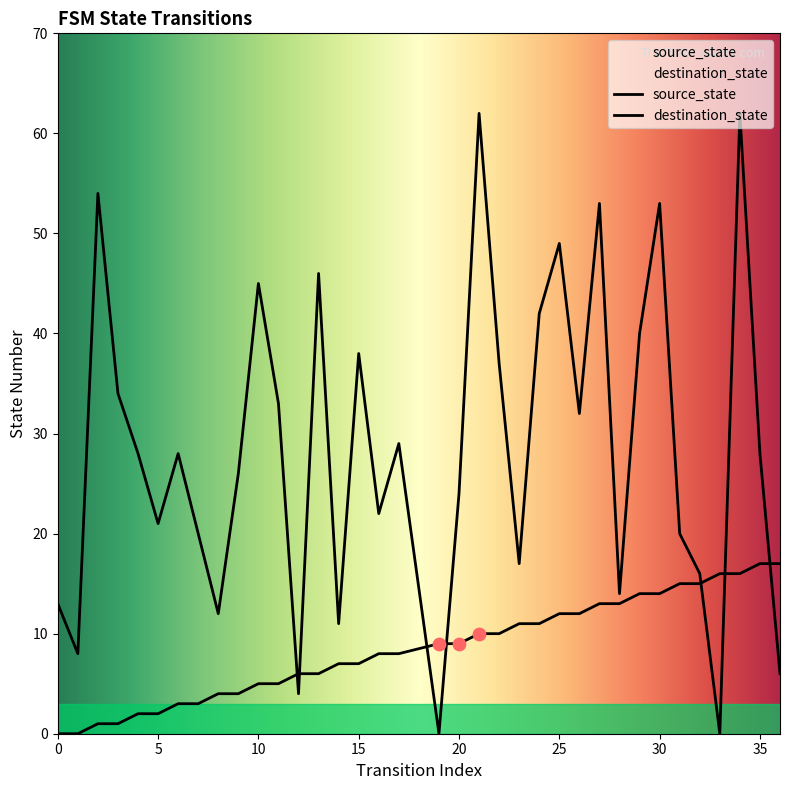

Is the value of source_state at 24 greater than the value of destination_state at 8?

No